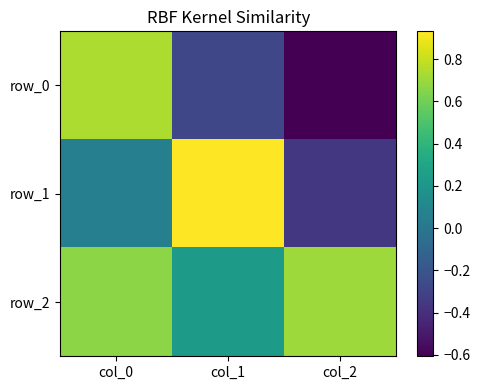

Is the value of row_0 at col_2 greater than the value of row_1 at col_0?

No